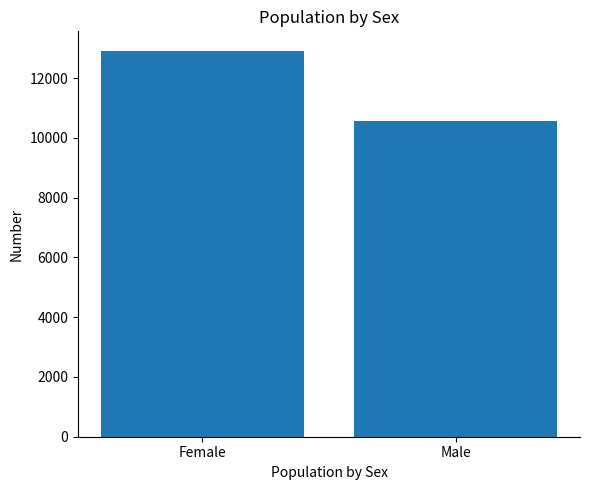

What is the sum of the values at Male and Female?

23474